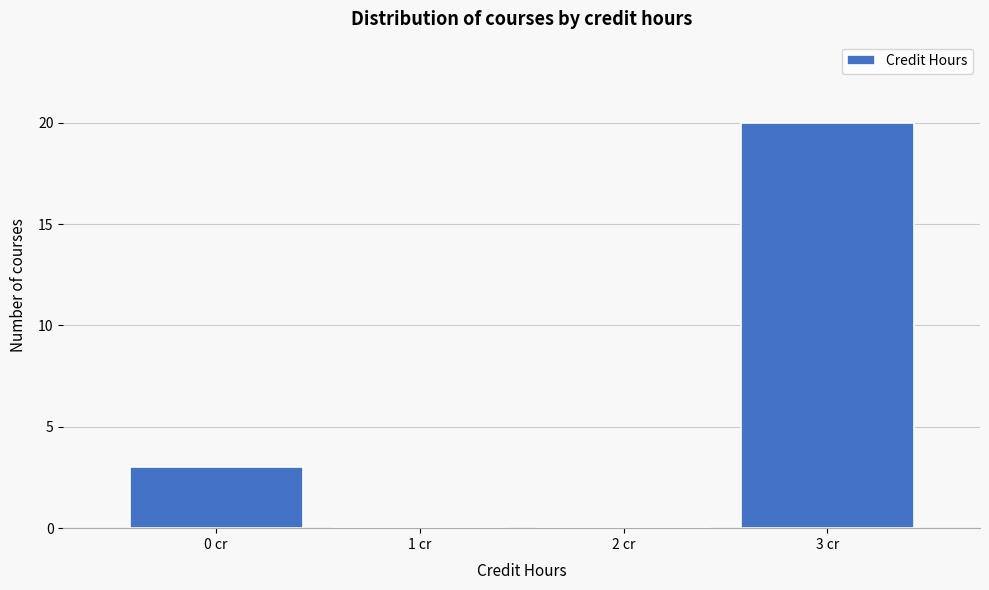

Over which range of the x-axis is the bar tallest?

2.5 to 3.5